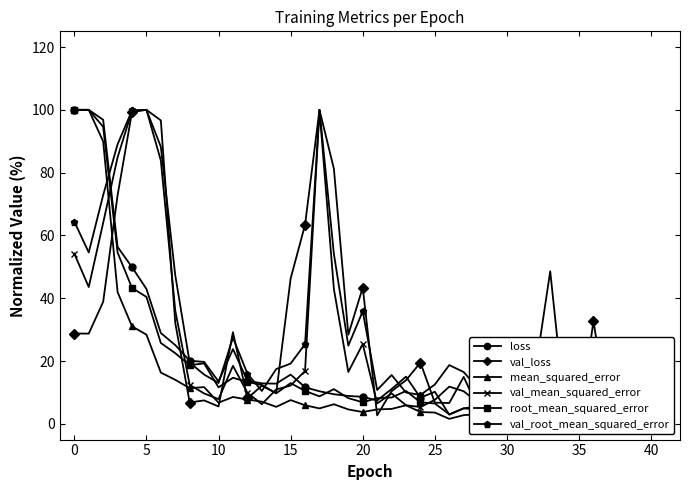

Which series has the largest range (max minus min)?

loss